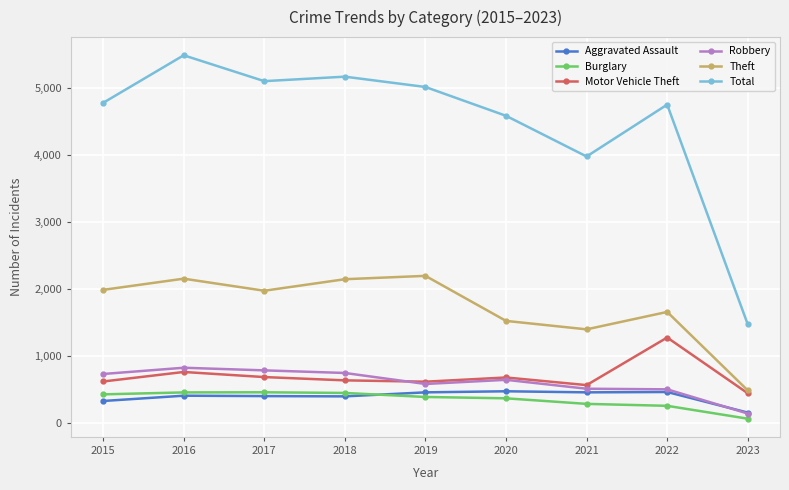

True or false: Burglary has more than 0 interior local peaks.

True